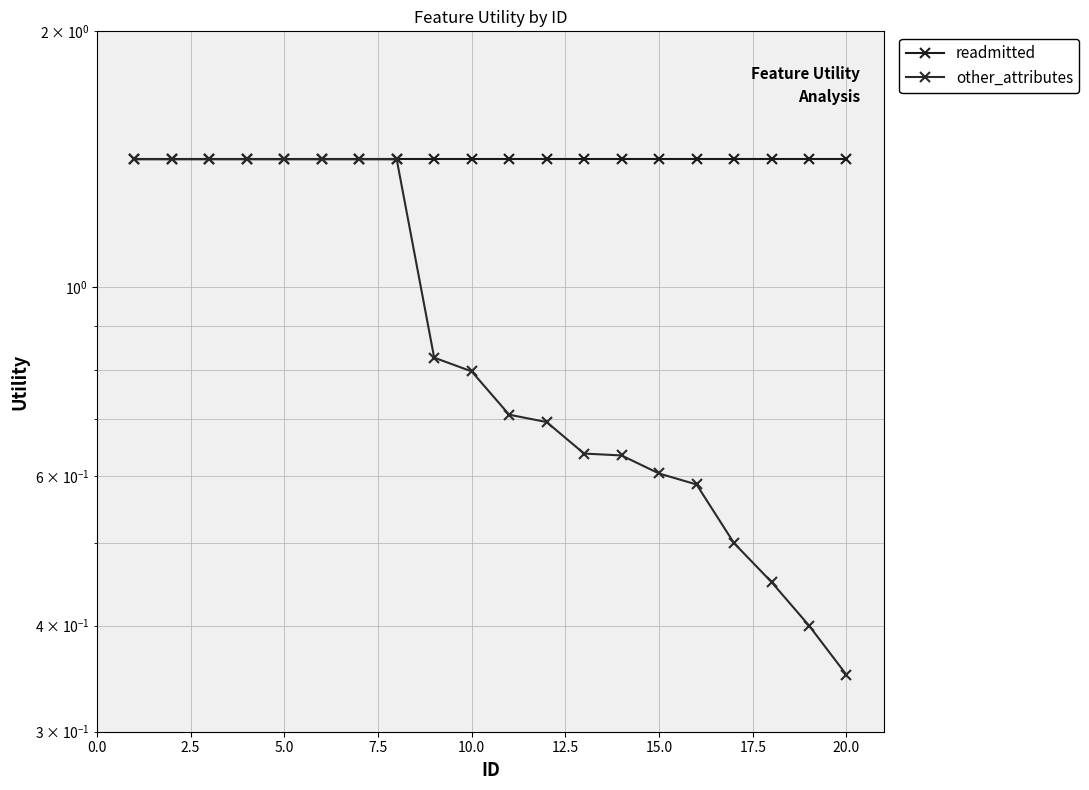

True or false: readmitted and other_attributes cross at least once.

False